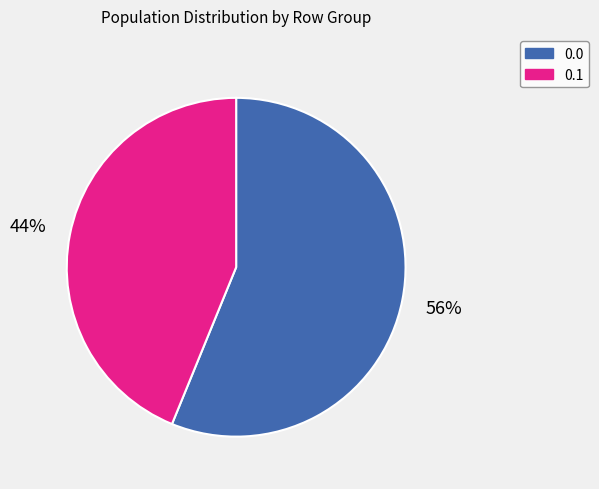

Is there a majority slice in this chart?

Yes